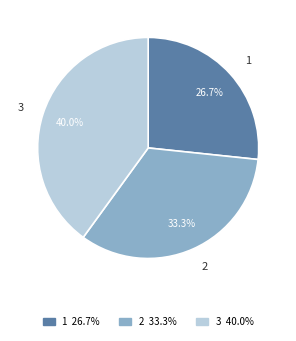

To the nearest percent, what is the difference between the 3 and 1 slice percentages?

13%